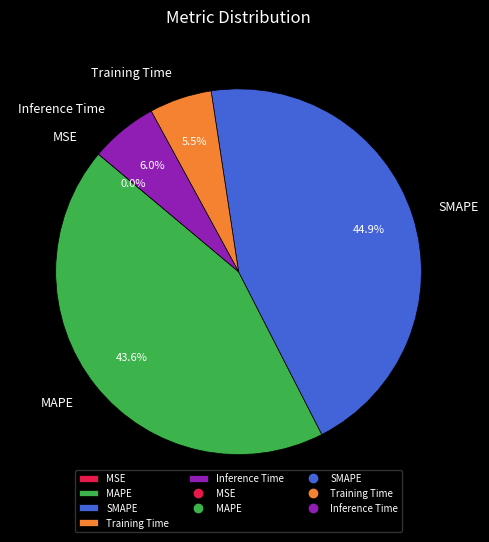

Between MAPE and Inference Time, which is larger?

MAPE